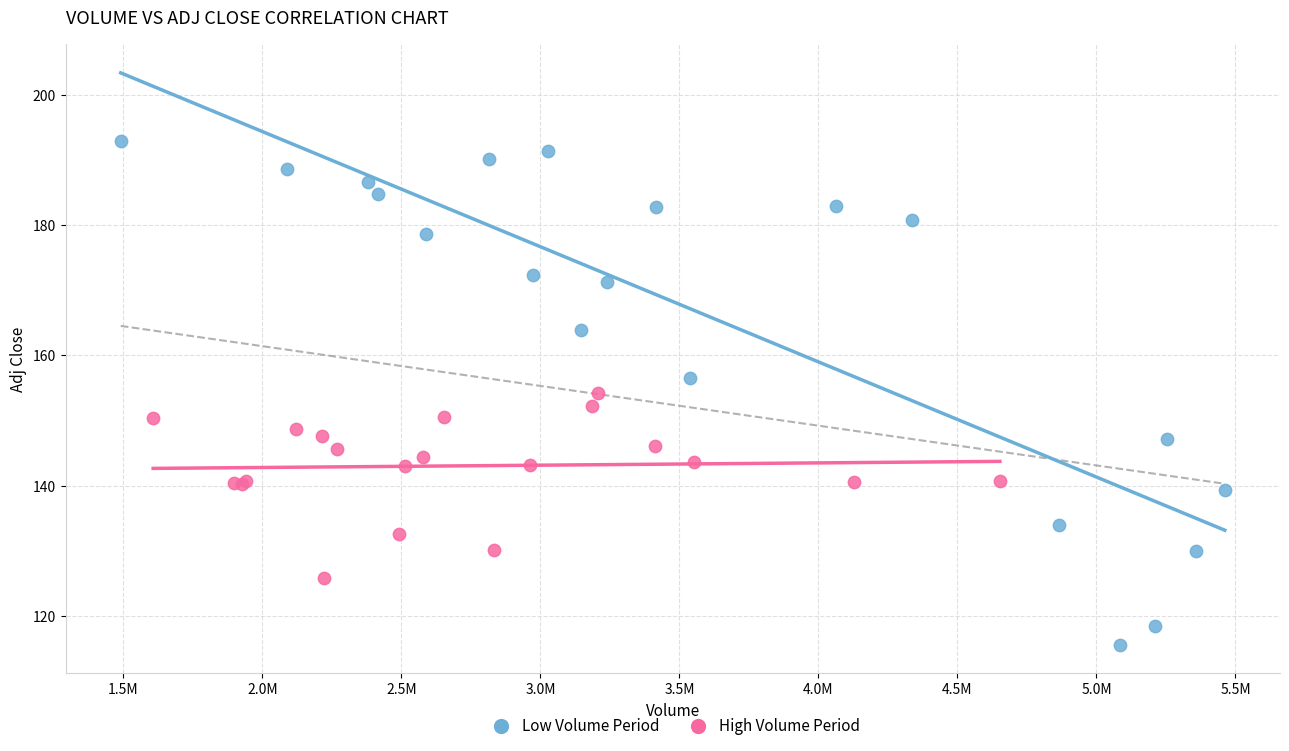

Which series contains the highest Y value?

Low Volume Period